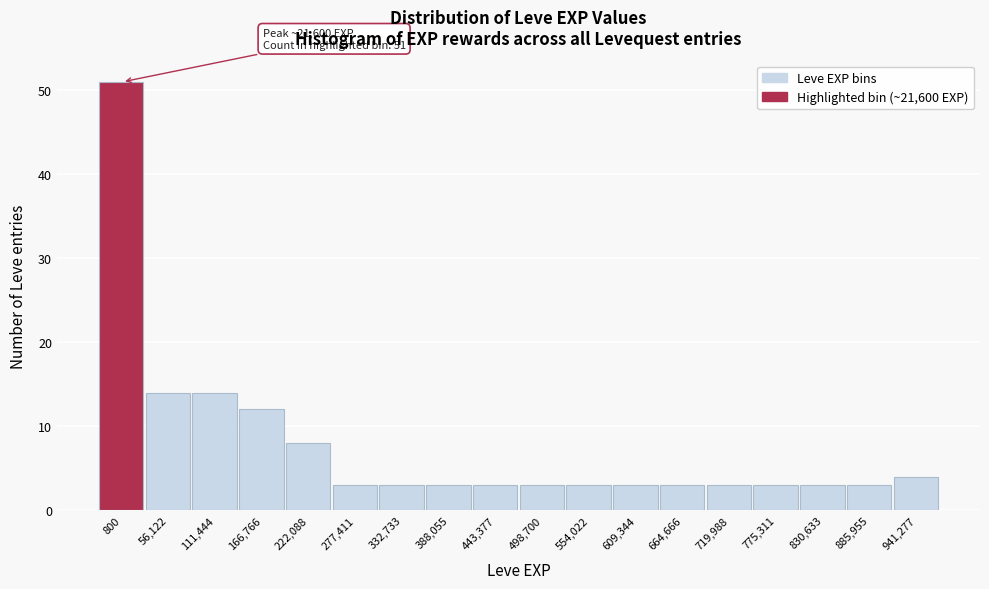

Reading right to left, transcribe all the data shown in this chart.

4	3	3	3	3	3	3	3	3	3	3	3	3	8	12	14	14	51